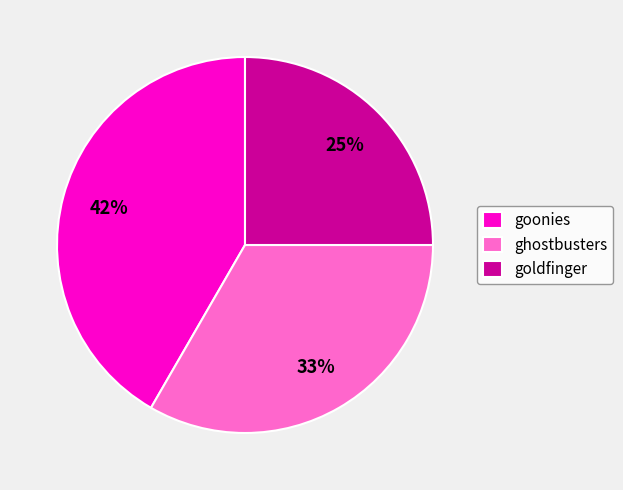

To the nearest percent, what portion does goonies represent?

42%